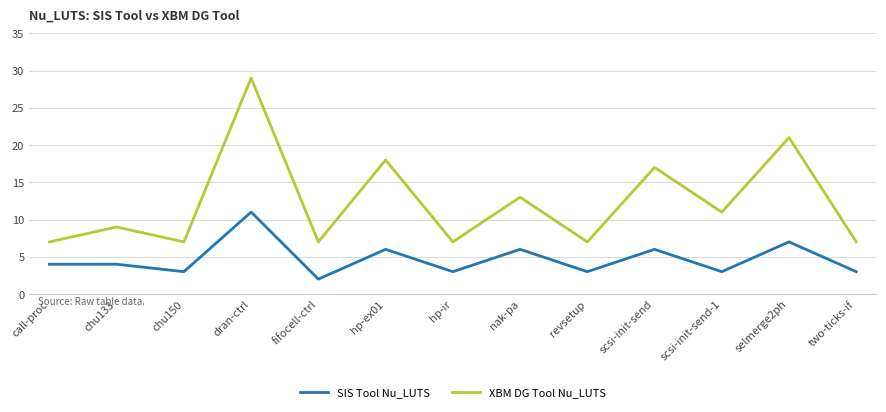

What value does the SIS Tool Nu_LUTS series have at call-proc?

4